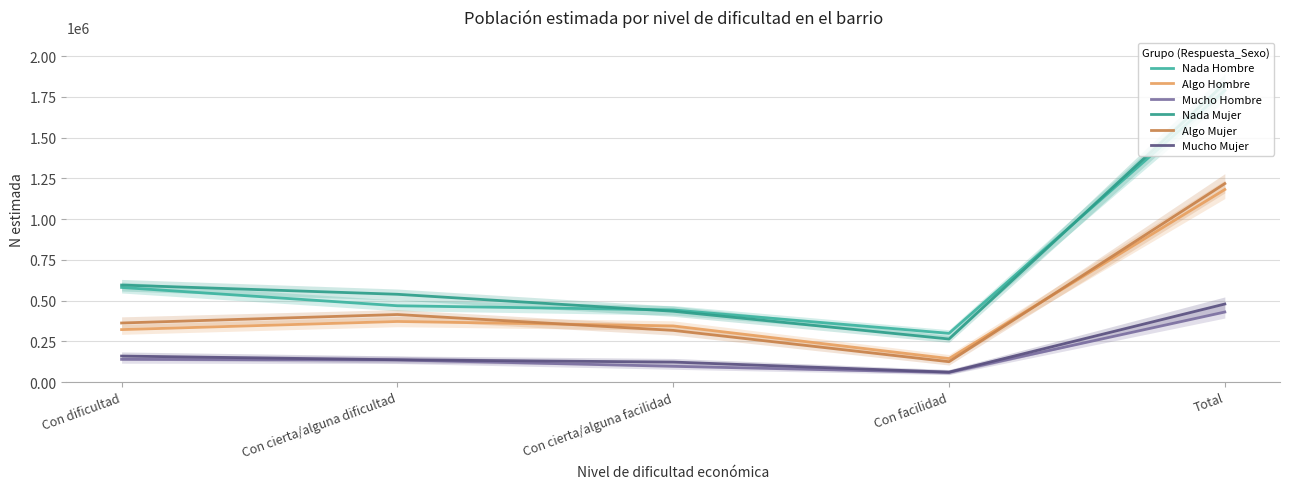

Where is the first local minimum for Mucho Hombre?

Con facilidad